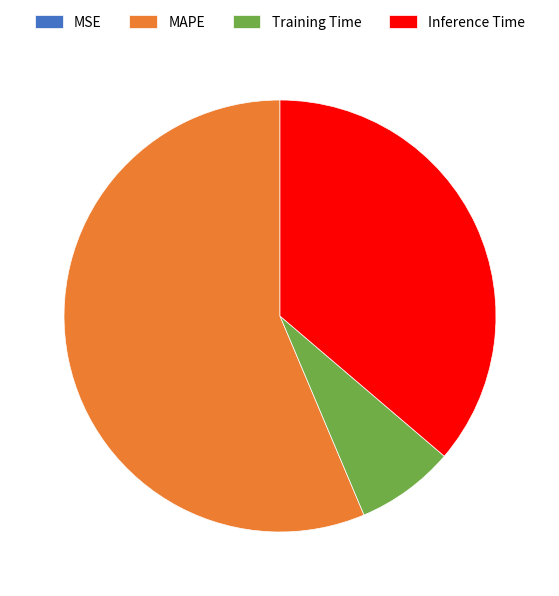

Does MAPE represent more than half of the total?

Yes